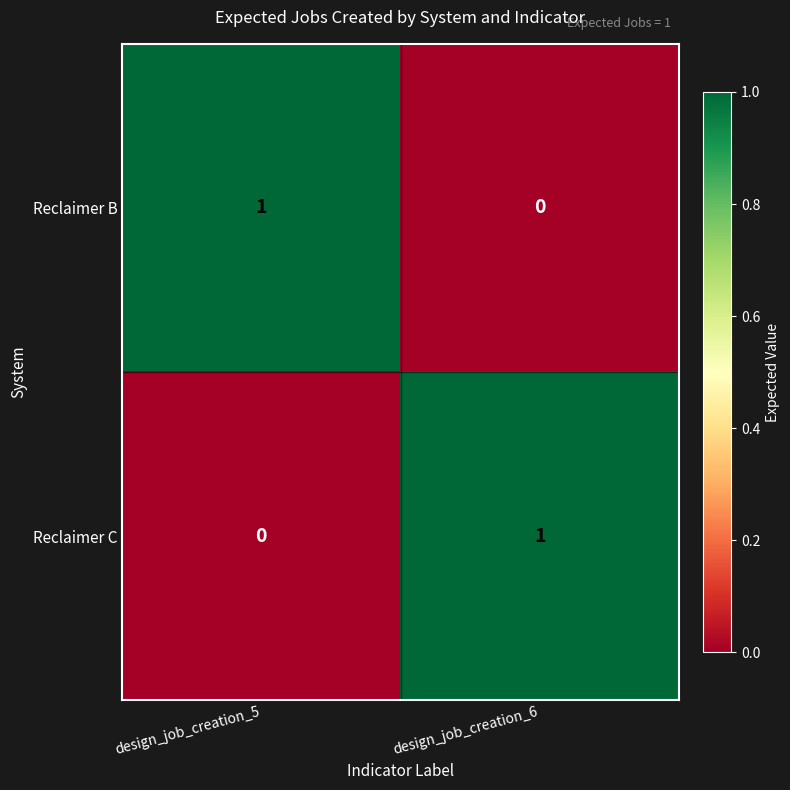

Where is Reclaimer C nearest to the value 0?

design_job_creation_5